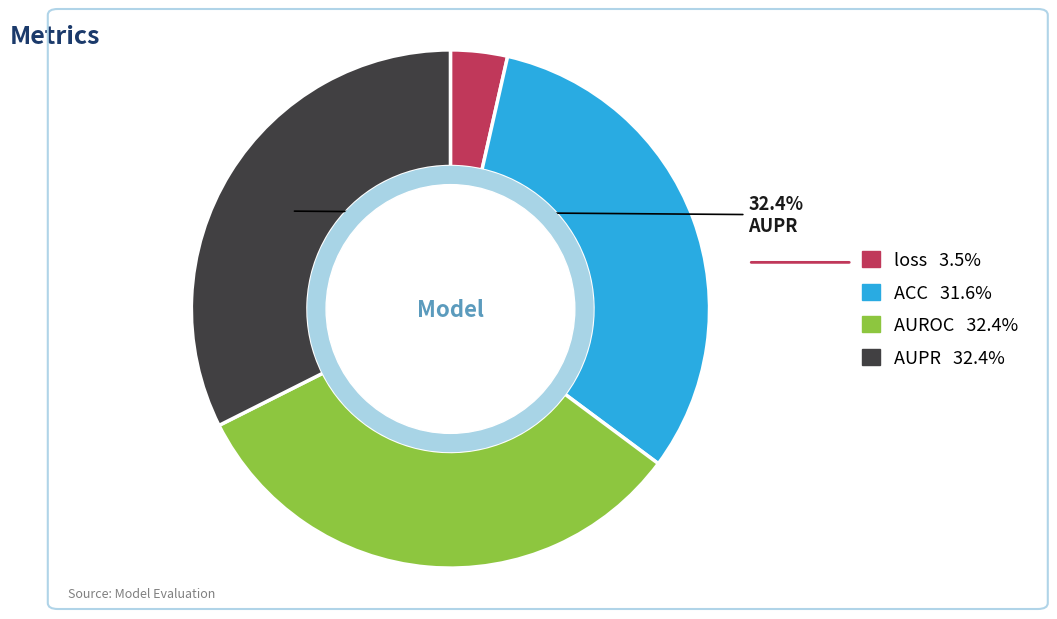

Is there any slice that represents more than half of the pie?

No